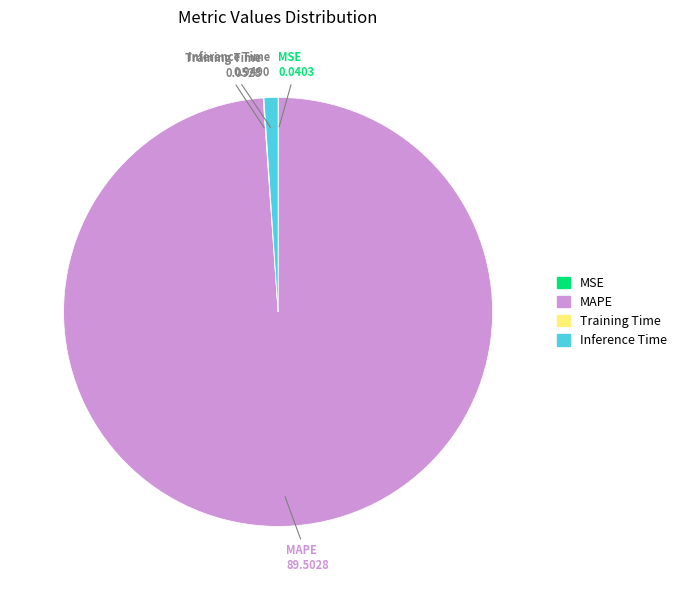

Is there a majority slice in this chart?

Yes